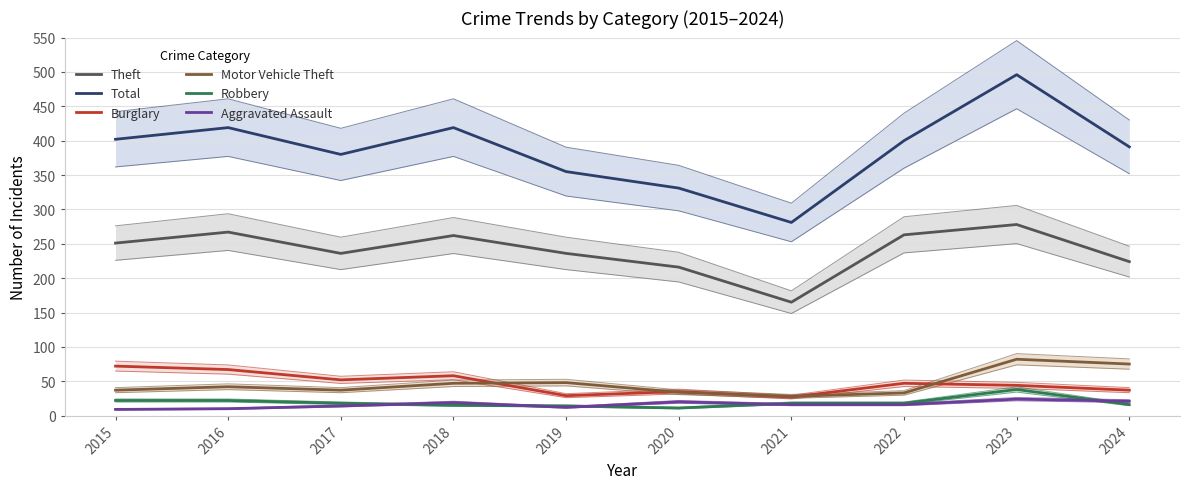

What is the value of the Total point at the 10th from the left?

391